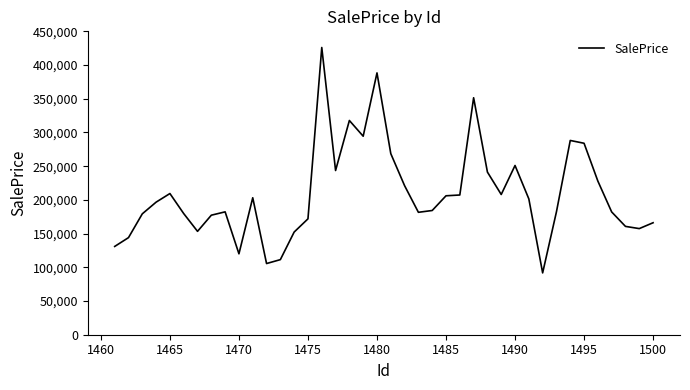

What is the difference between the maximum and minimum values?

334315.2